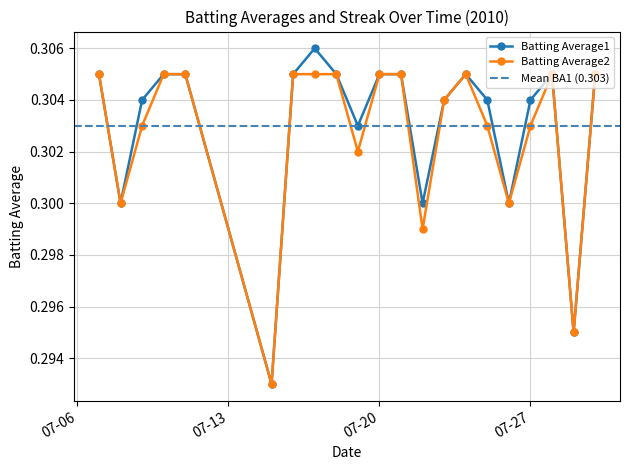

True or false: Batting Average2 has more than 1 interior local peaks.

True